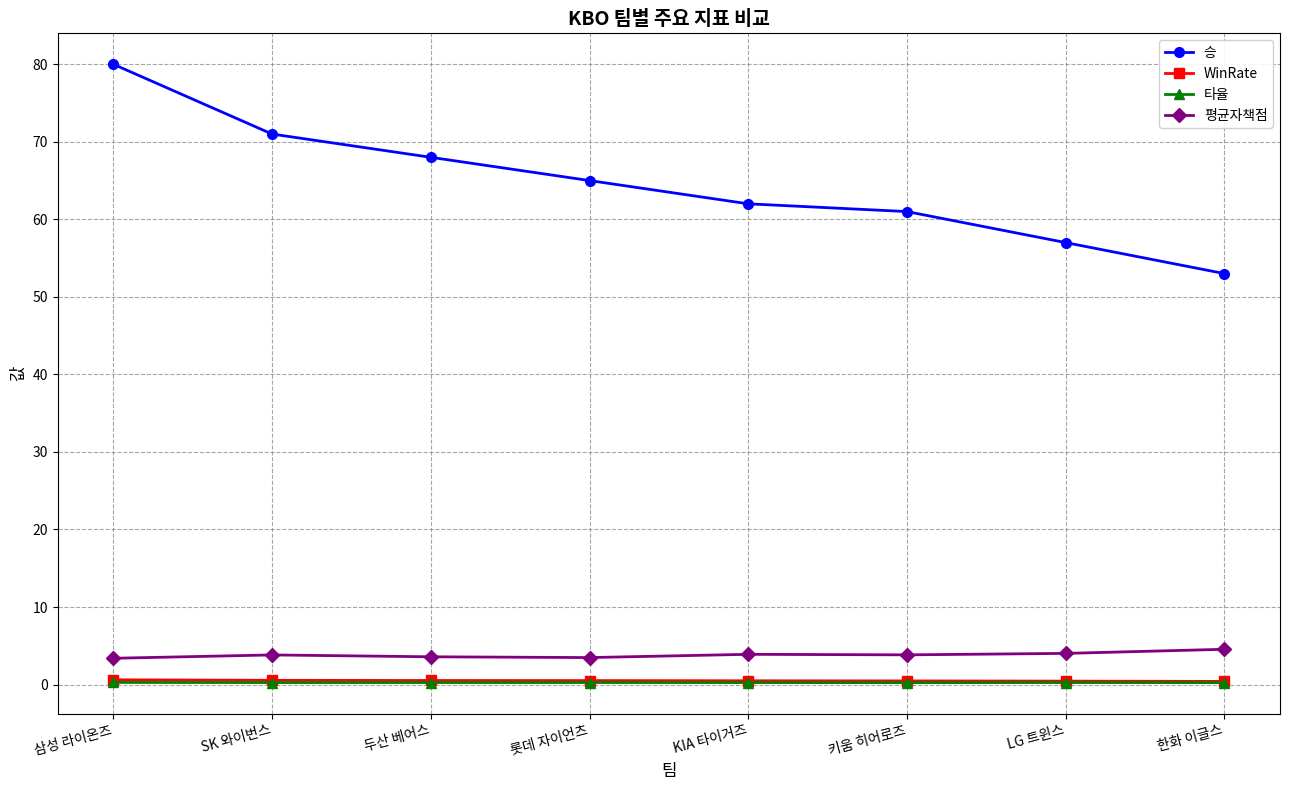

What is the label of the 2nd point from the right?

LG 트윈스